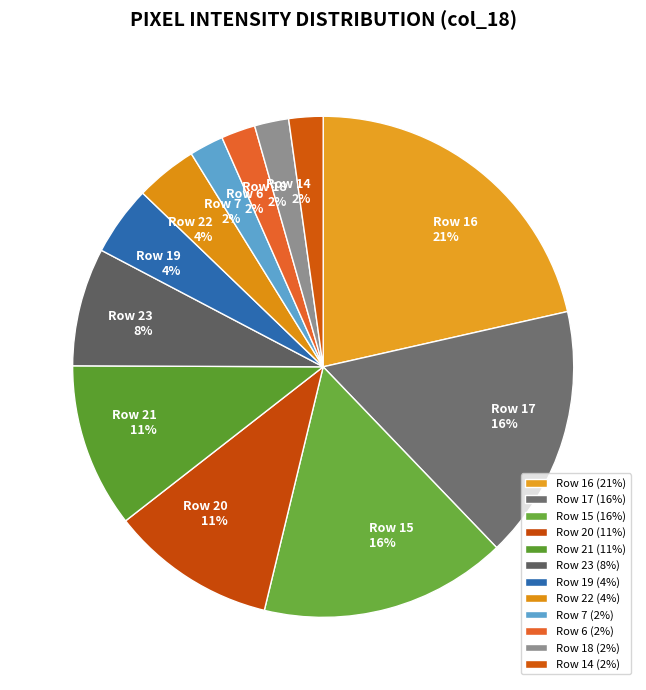

The Row 7 slice represents 2% of the pie. True or false?

True